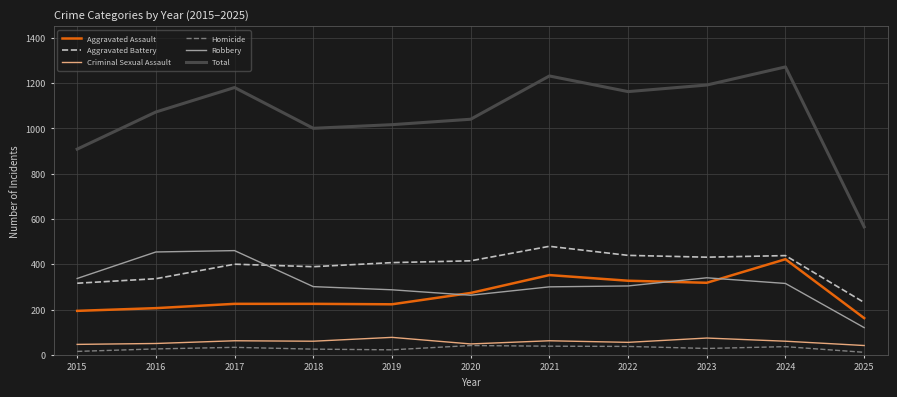

The value of Robbery at 2018 is 301. True or false?

True